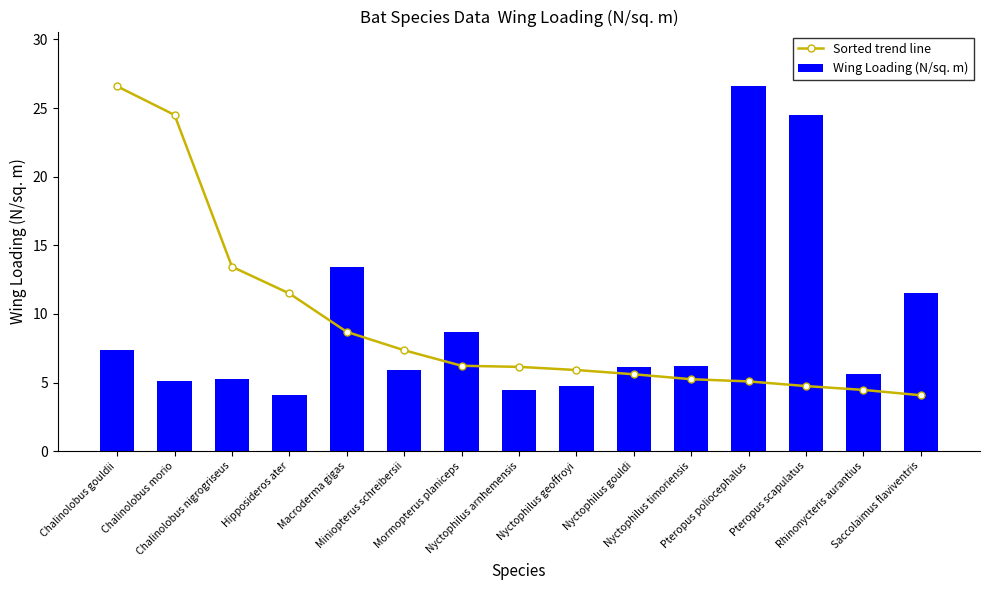

What is the label of the 13th bar from the left?

Pteropus scapulatus